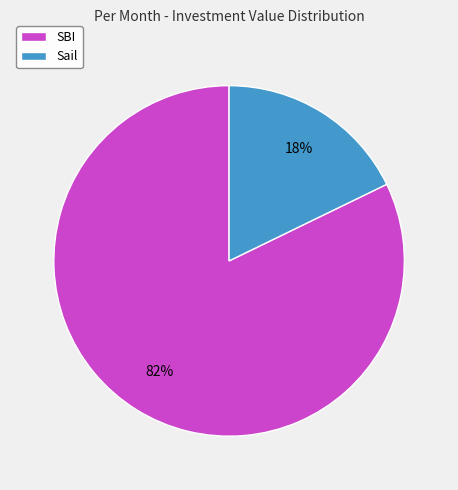

To the nearest percent, what percentage of the pie is SBI?

82%